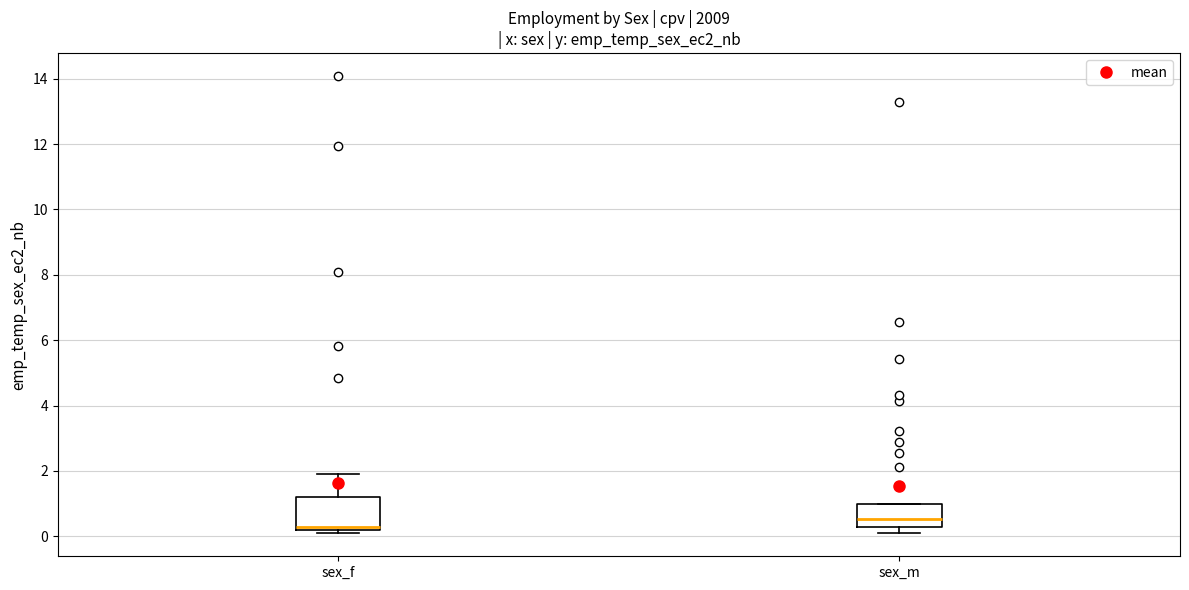

Reading left to right, transcribe this box plot: for each box, give where its median line is, the range the box spans, and where its two whiskers end, as read against the y-axis. The values are not printed on the chart, so give them approximately, as read against the axis.

sex_f: median 0.2 (just above the box's lower edge), box 0.2 to 1.2, whiskers 0.0 to 1.8
sex_m: median 0.6, box 0.2 to 1.0, whiskers 0.0 to 1.0